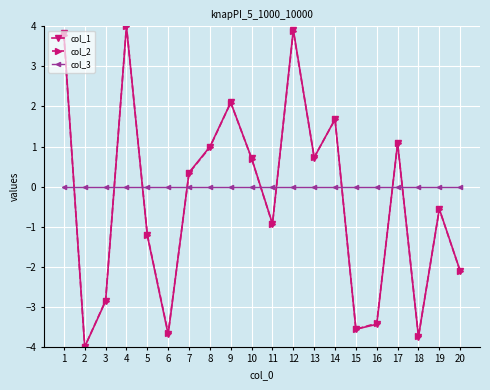

Read the col_2 value at 15.

-3.6